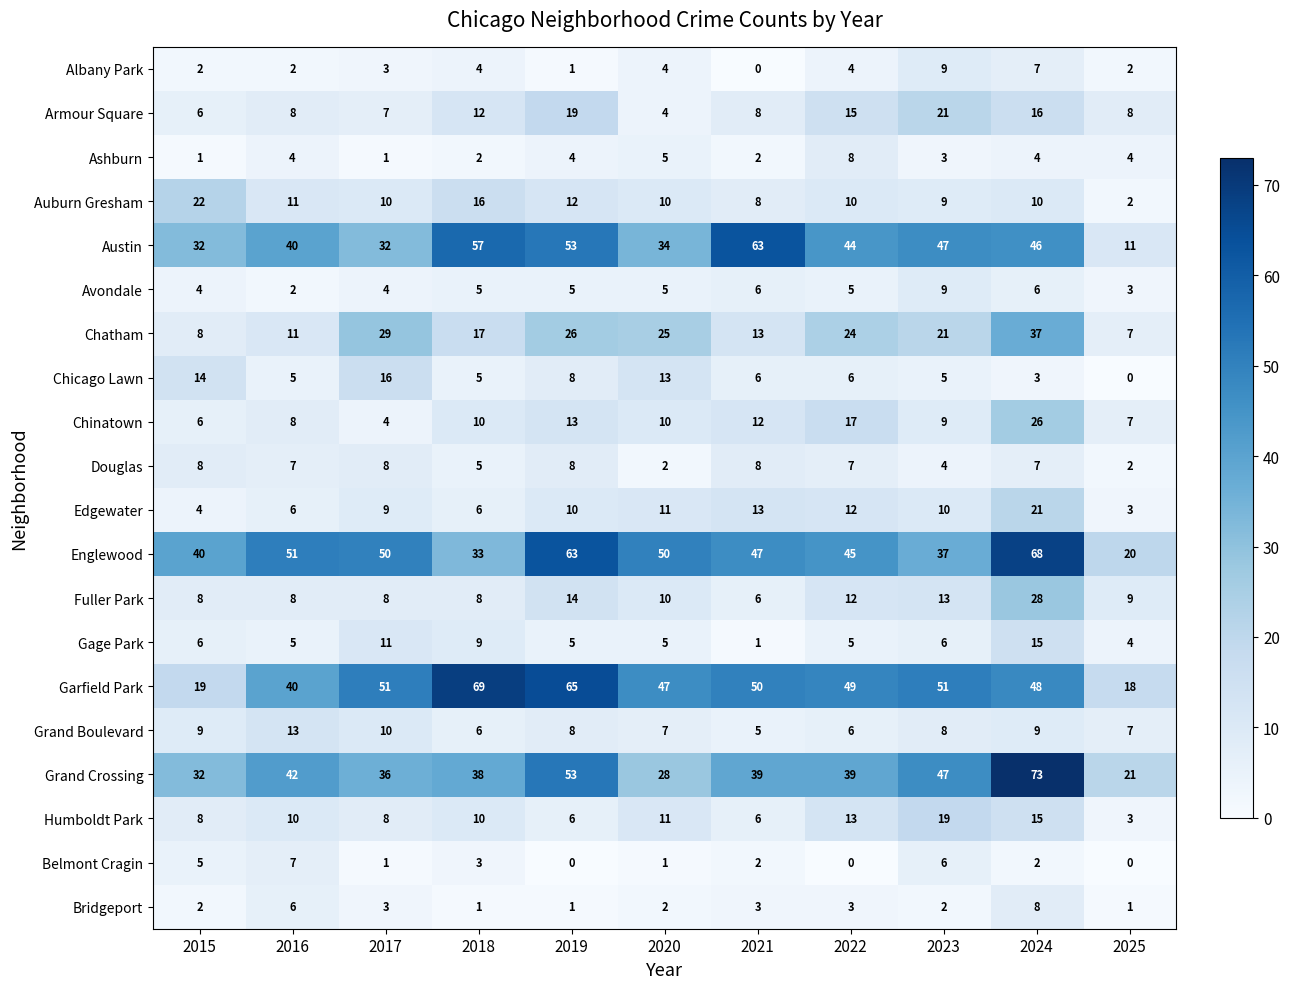

How many values in the Grand Boulevard series are below 8?

5